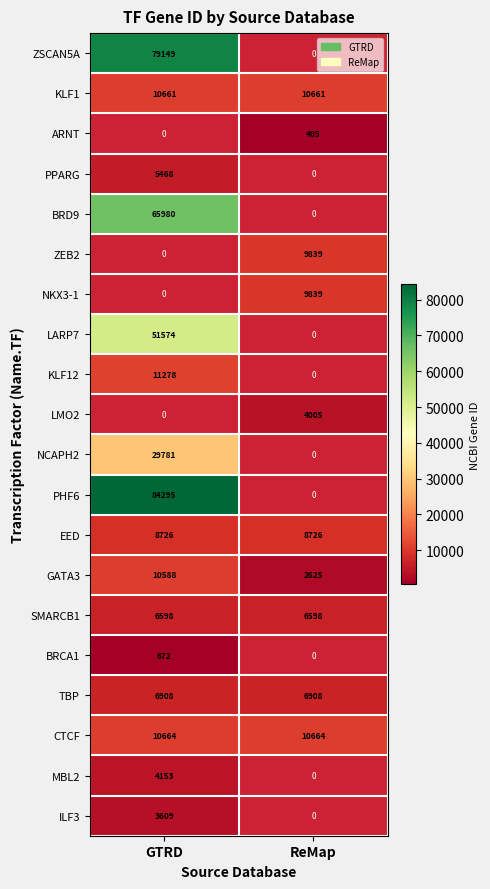

At which label does GATA3 reach its peak?

GTRD